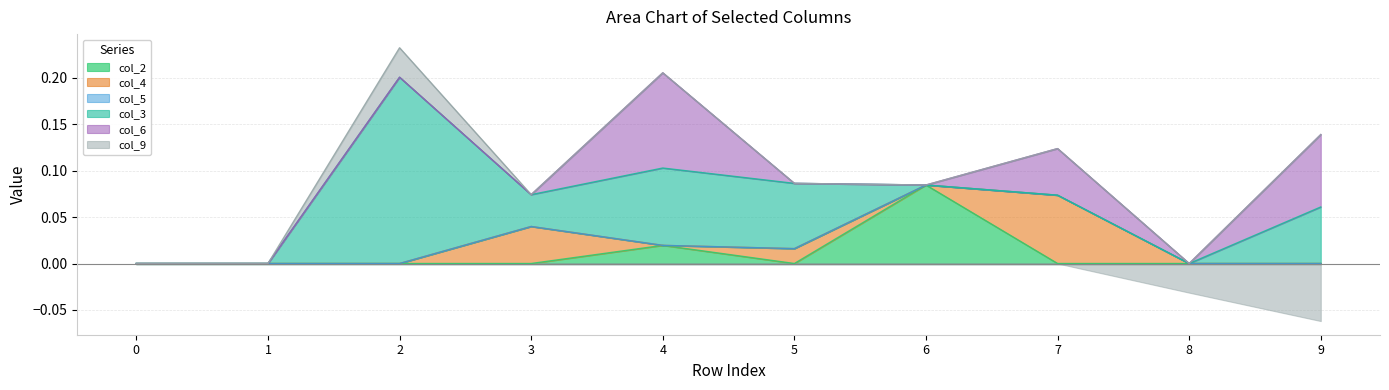

What is the difference between the maximum and minimum values in the col_4 series?

0.1